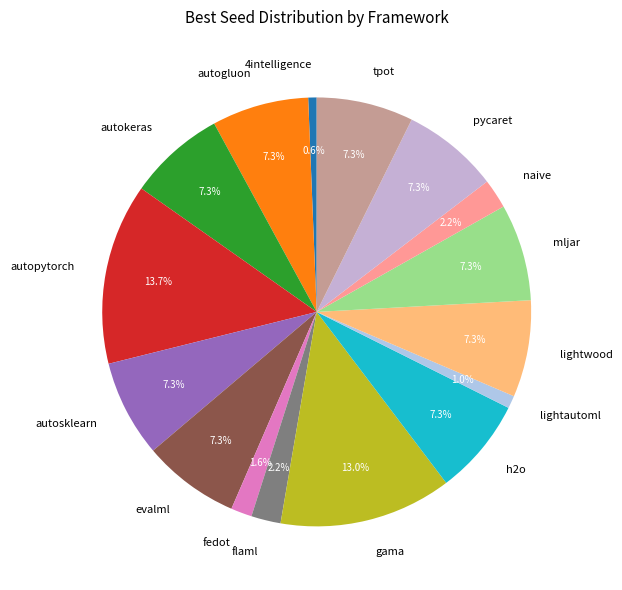

Count the number of slices in the pie.

16